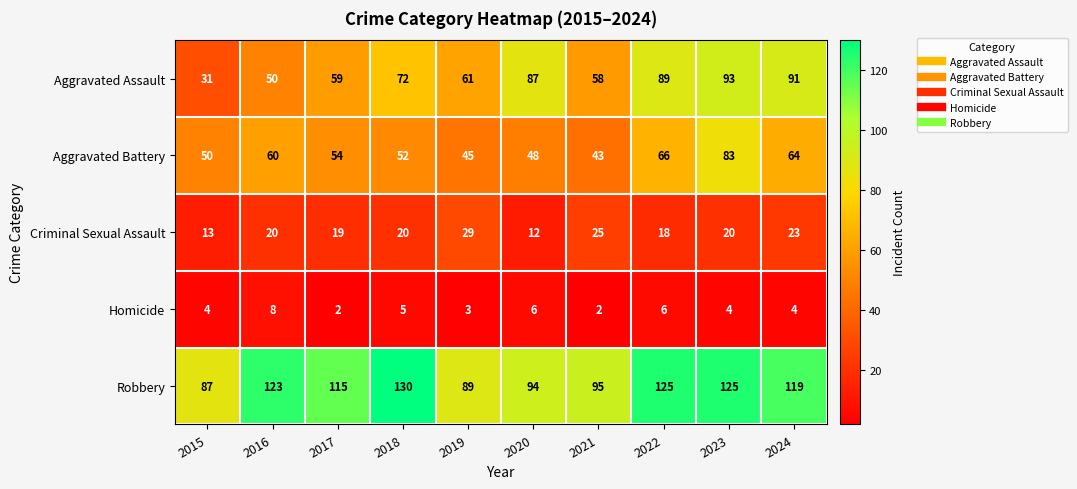

What is the approximate value of Robbery at 2015?

87